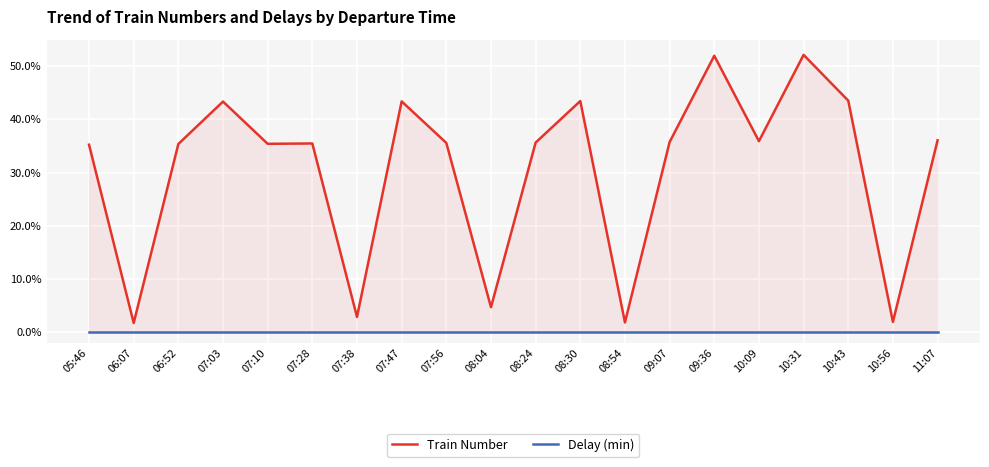

What is the average value of the Train Number series?

30.6